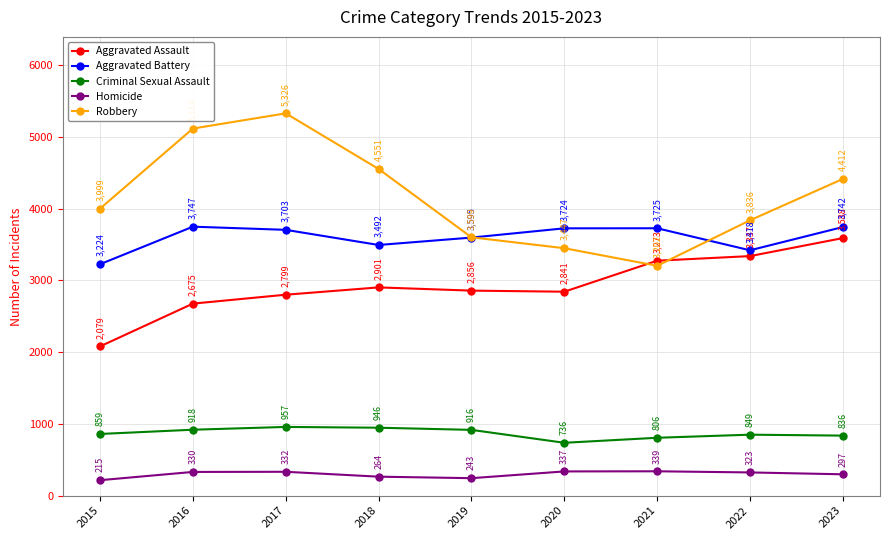

What value does the Homicide series have at 2022, to the nearest 5?

325